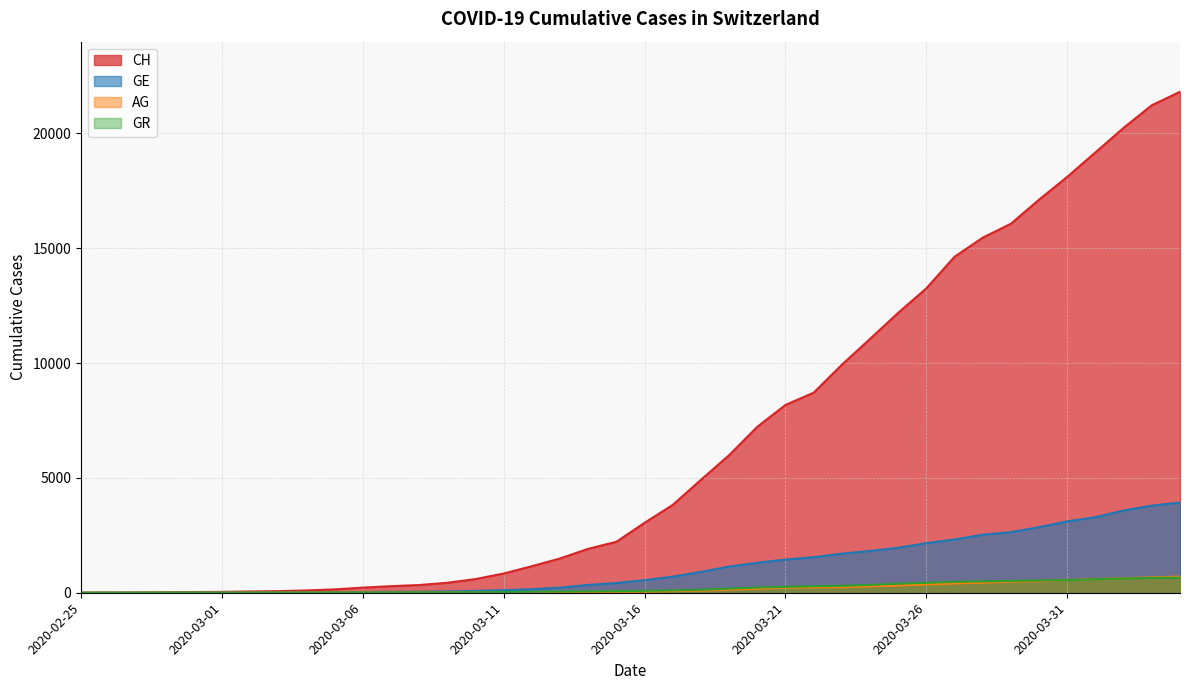

What is the difference between the maximum and minimum values in the GR series?

657